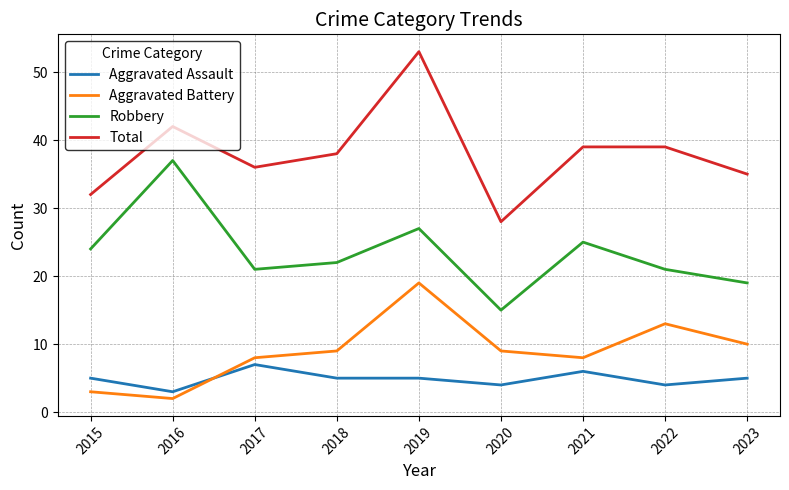

Count the number of data series in this chart.

4